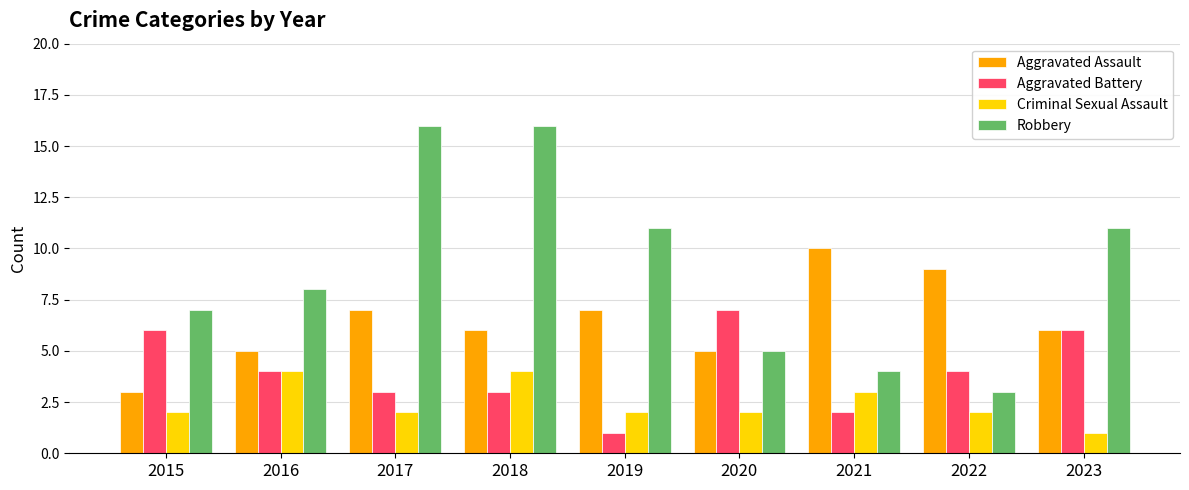

Reading right to left, list all the values displayed in this chart.

Aggravated Assault: 2023=6	2022=9	2021=10	2020=5	2019=7	2018=6	2017=7	2016=5	2015=3
Aggravated Battery: 2023=6	2022=4	2021=2	2020=7	2019=1	2018=3	2017=3	2016=4	2015=6
Criminal Sexual Assault: 2023=1	2022=2	2021=3	2020=2	2019=2	2018=4	2017=2	2016=4	2015=2
Robbery: 2023=11	2022=3	2021=4	2020=5	2019=11	2018=16	2017=16	2016=8	2015=7